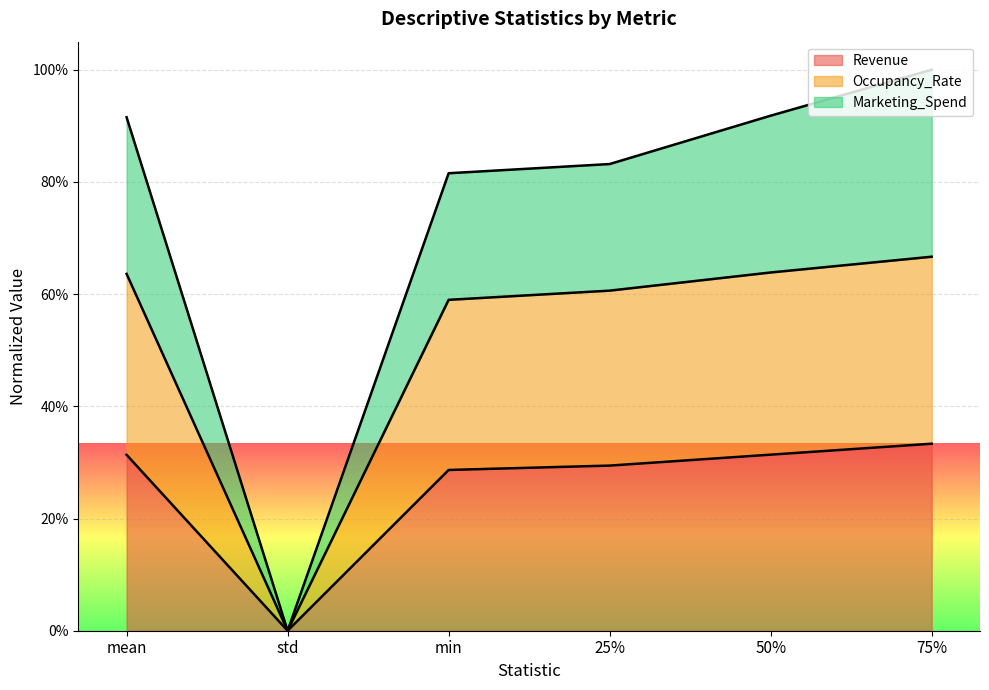

True or false: Revenue and Occupancy_Rate cross at least once.

False